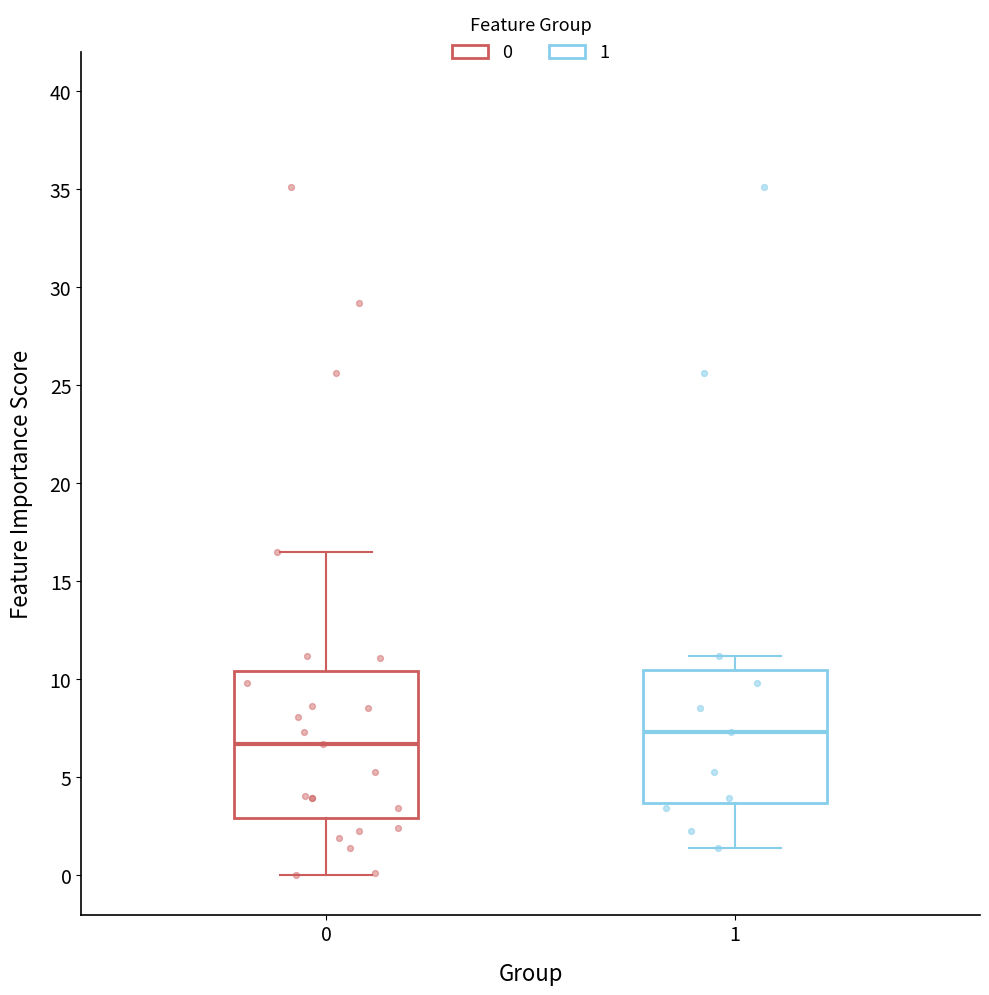

Reading left to right, transcribe this box plot: for each box, give where its median line is, the range the box spans, and where its two whiskers end, as read against the y-axis. The values are not printed on the chart, so give them approximately, as read against the axis.

0: median 6.5, box 3.0 to 10.5, whiskers 0.0 to 16.5
1: median 7.5, box 3.5 to 10.5, whiskers 1.5 to 11.0